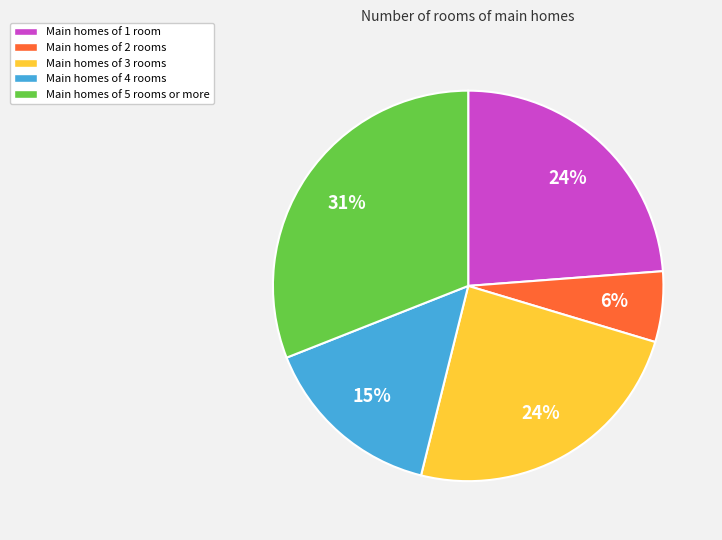

The Main homes of 4 rooms slice represents 24% of the pie. True or false?

False